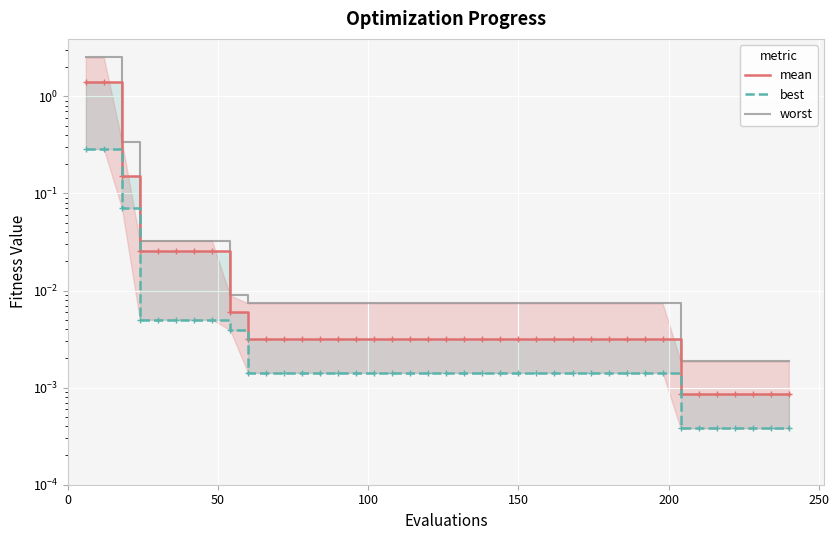

What is the maximum value shown in the chart?

2.5